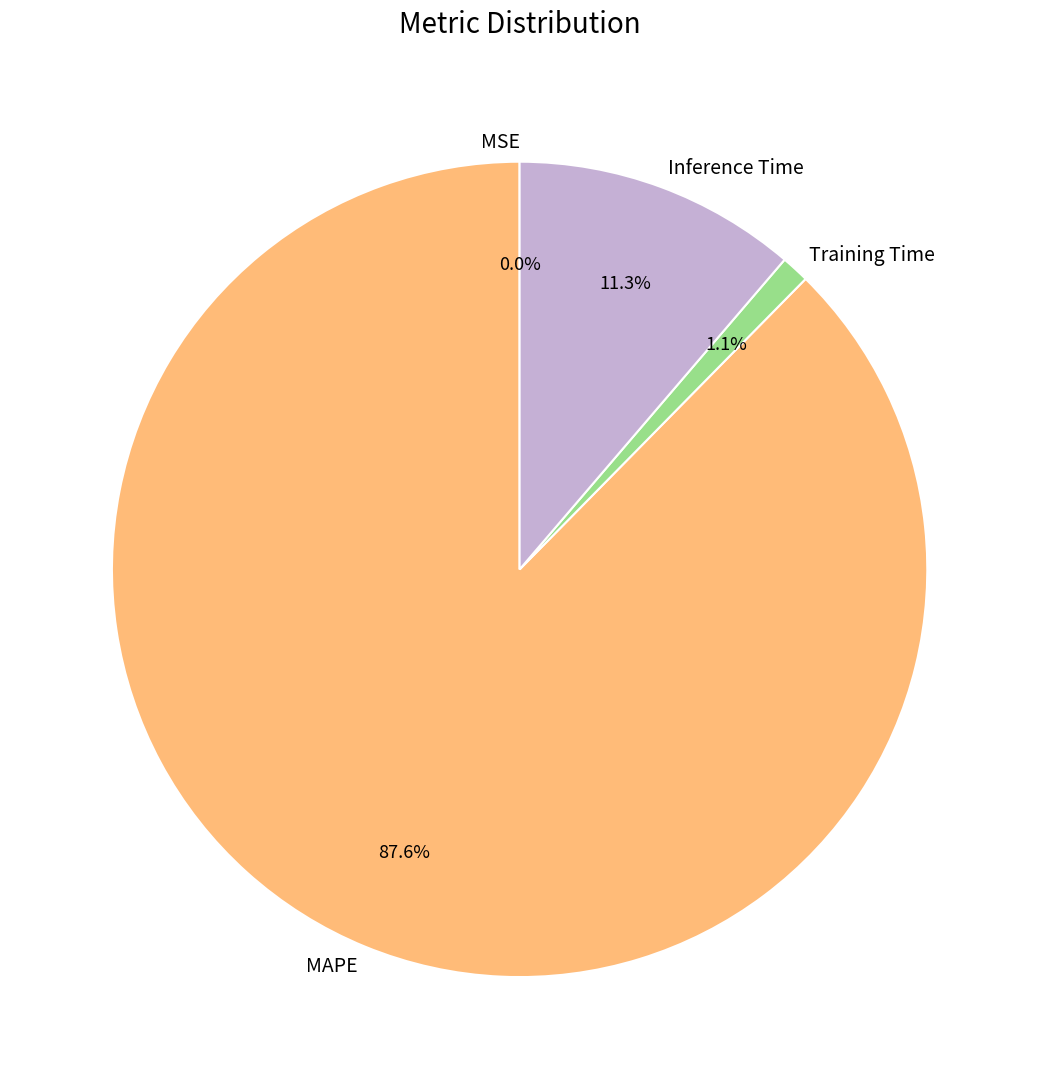

Which category accounts for the majority?

MAPE